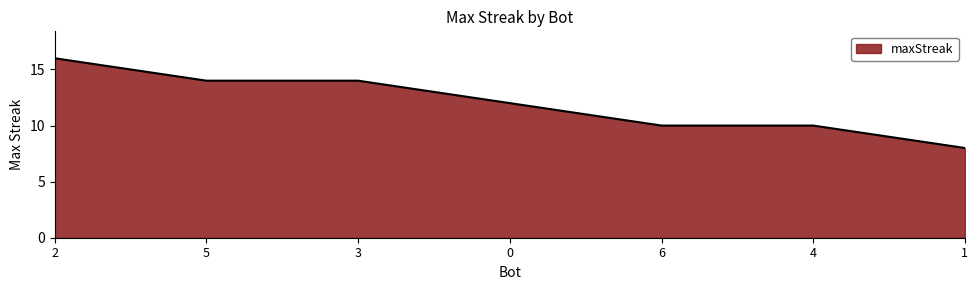

True or false: there are more than 2 points higher than both neighbors.

False